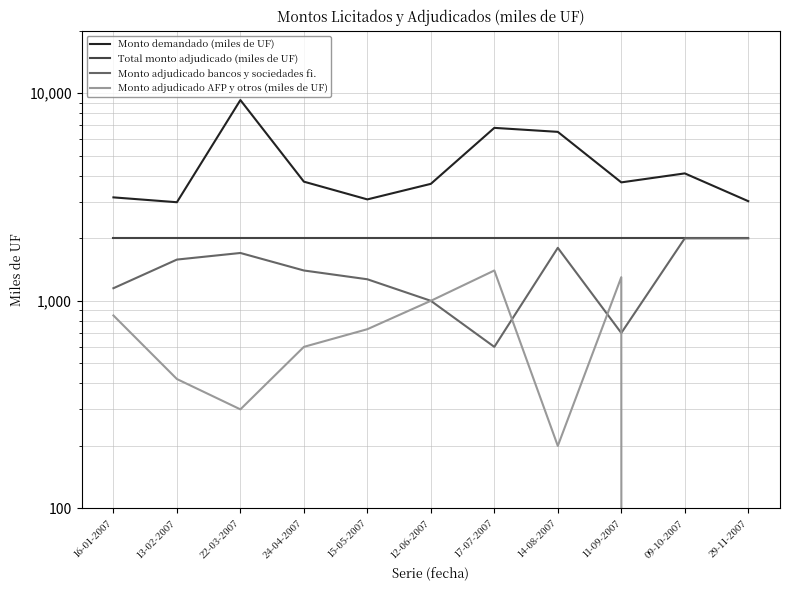

Rank the series by their average value, from highest to lowest.

Monto demandado (miles de UF), Total monto adjudicado (miles de UF), Monto adjudicado bancos y sociedades fi., Monto adjudicado AFP y otros (miles de UF)